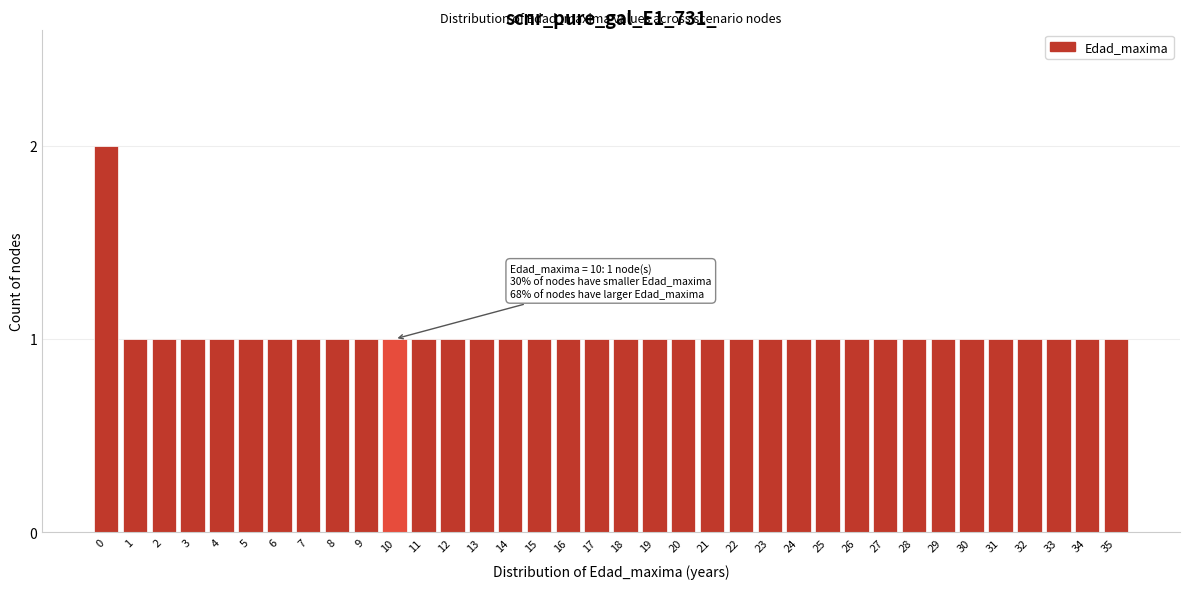

Approximately how many times larger is the value at 20 compared to 34?

1.0